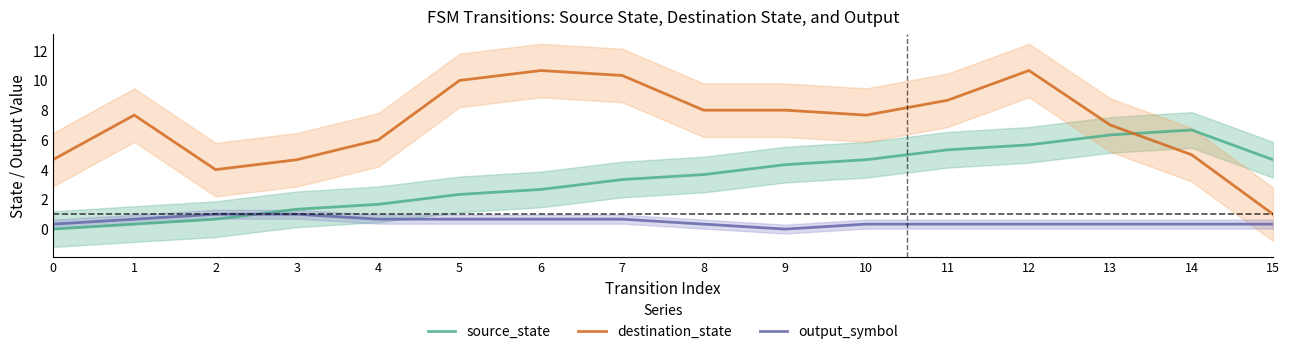

What are all the series names shown in the legend?

source_state, destination_state, output_symbol